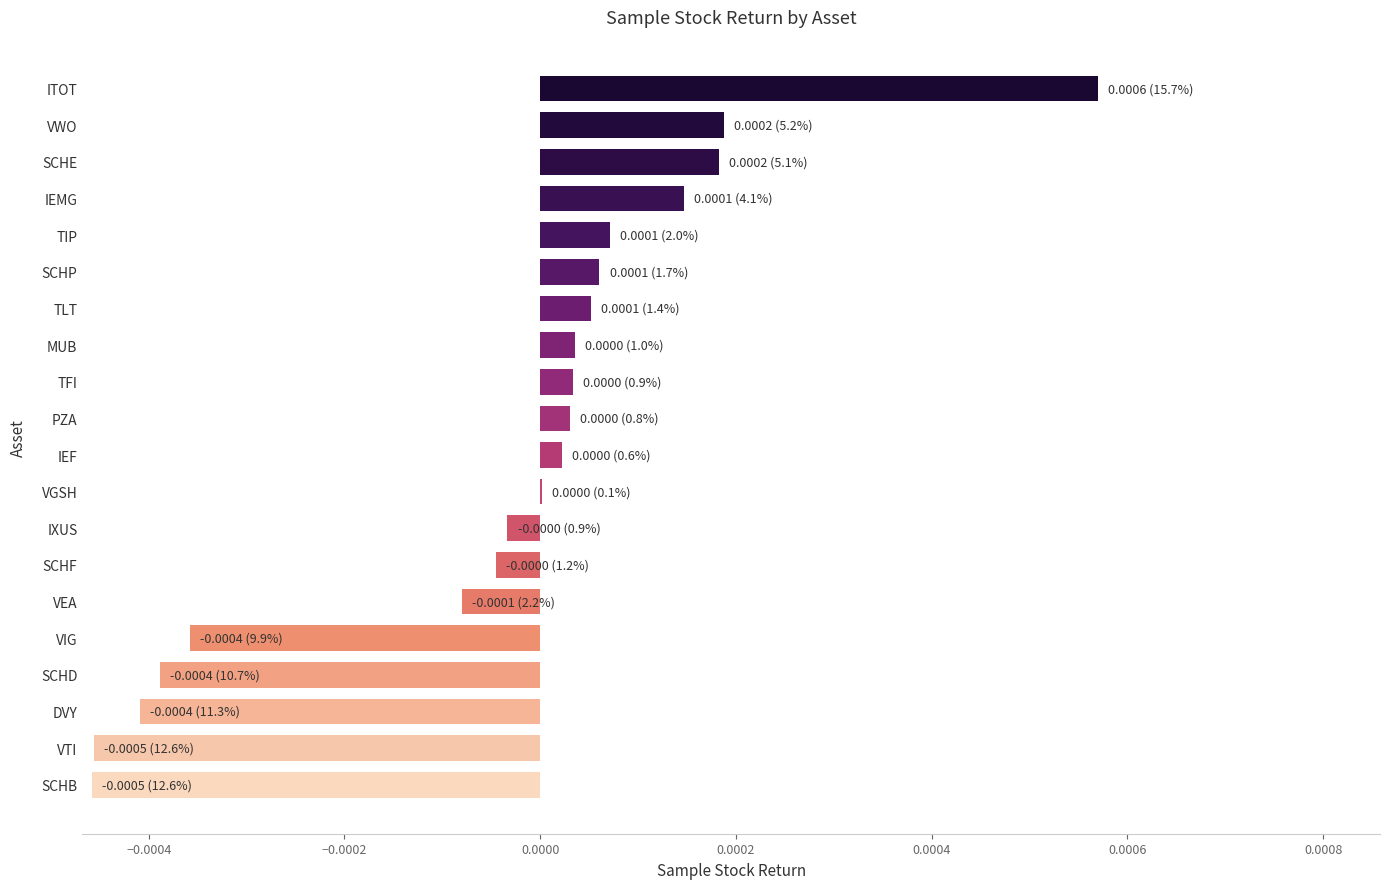

The chart shows a value of 0.0 at IEMG. True or false?

True